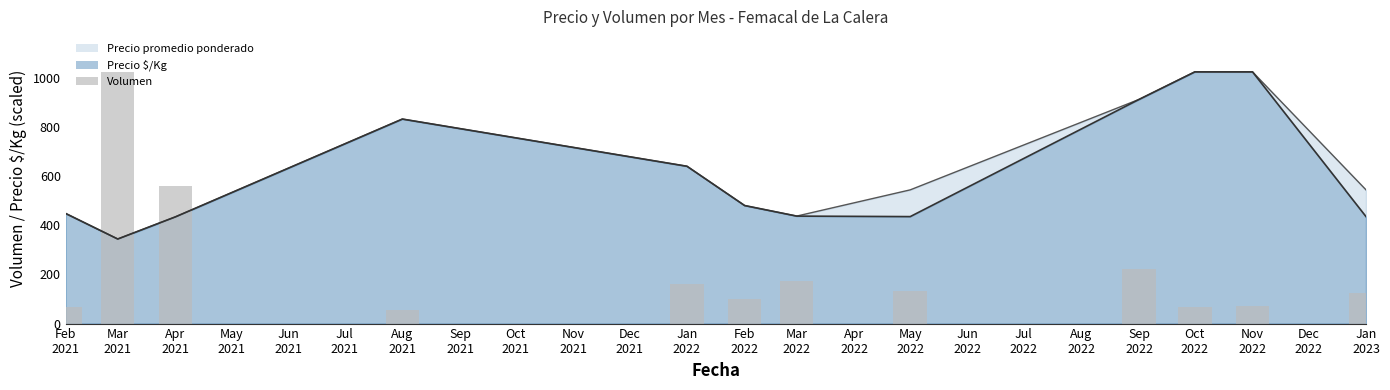

What is the maximum value for Precio promedio ponderado?

1023.0